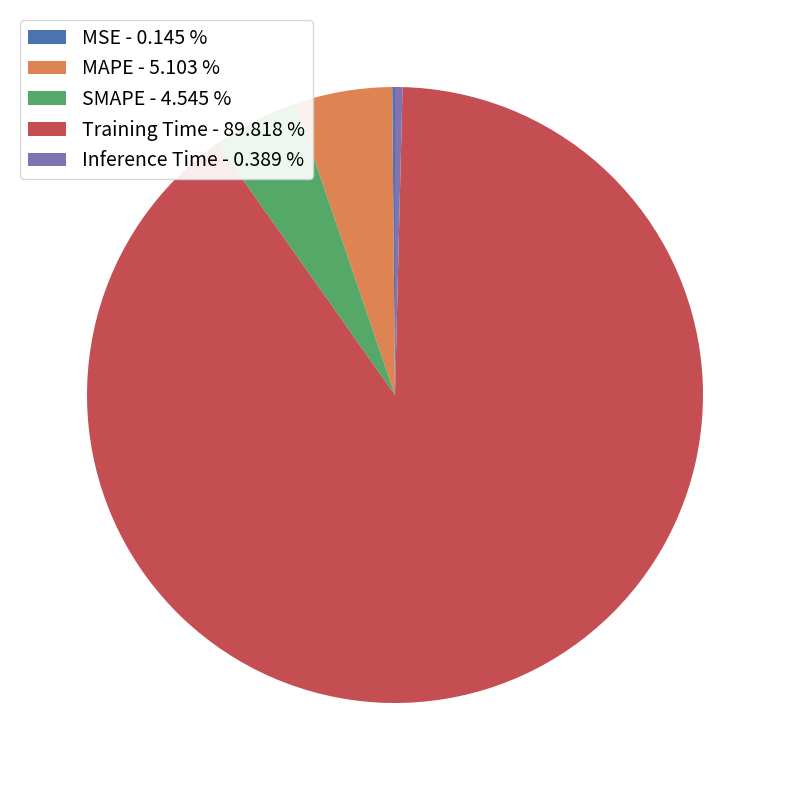

Which has a higher value, MAPE - 5.103 % or Inference Time - 0.389 %?

MAPE - 5.103 %